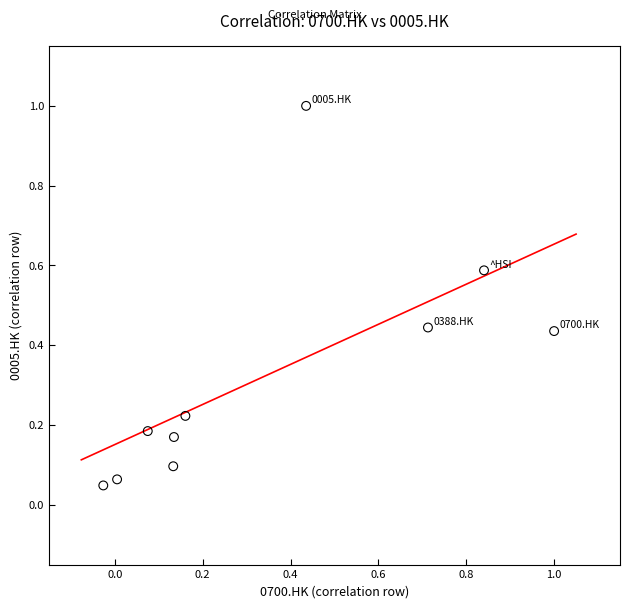

What is the range of X values (max minus min)?

1.0